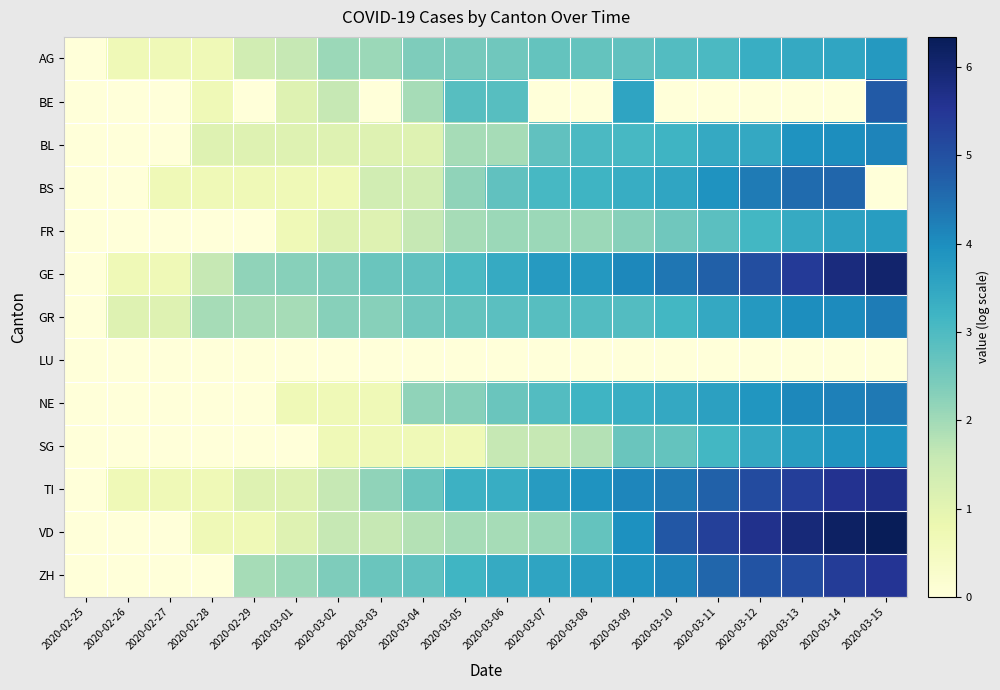

Rank the series at 2020-02-29 from lowest to highest value.

BE, FR, LU, NE, SG, BS, VD, BL, TI, AG, GR, ZH, GE